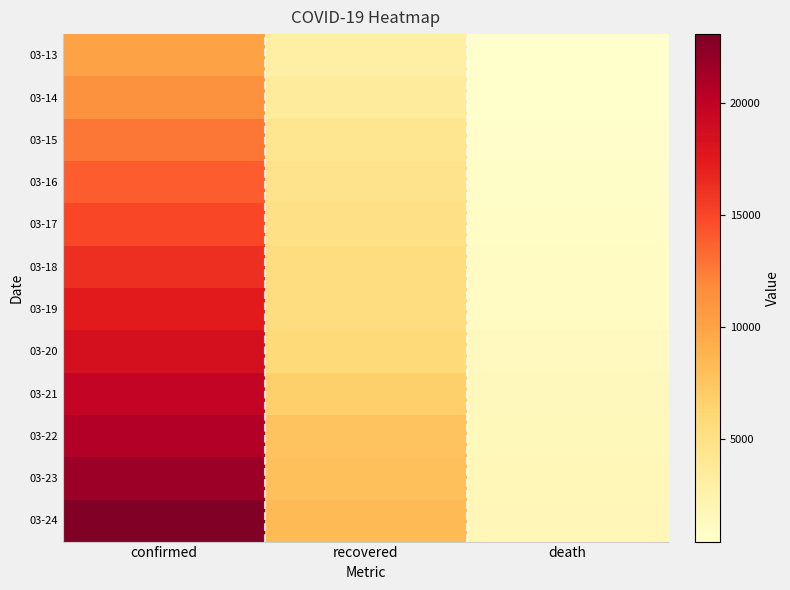

Between confirmed and death, which is larger?

confirmed